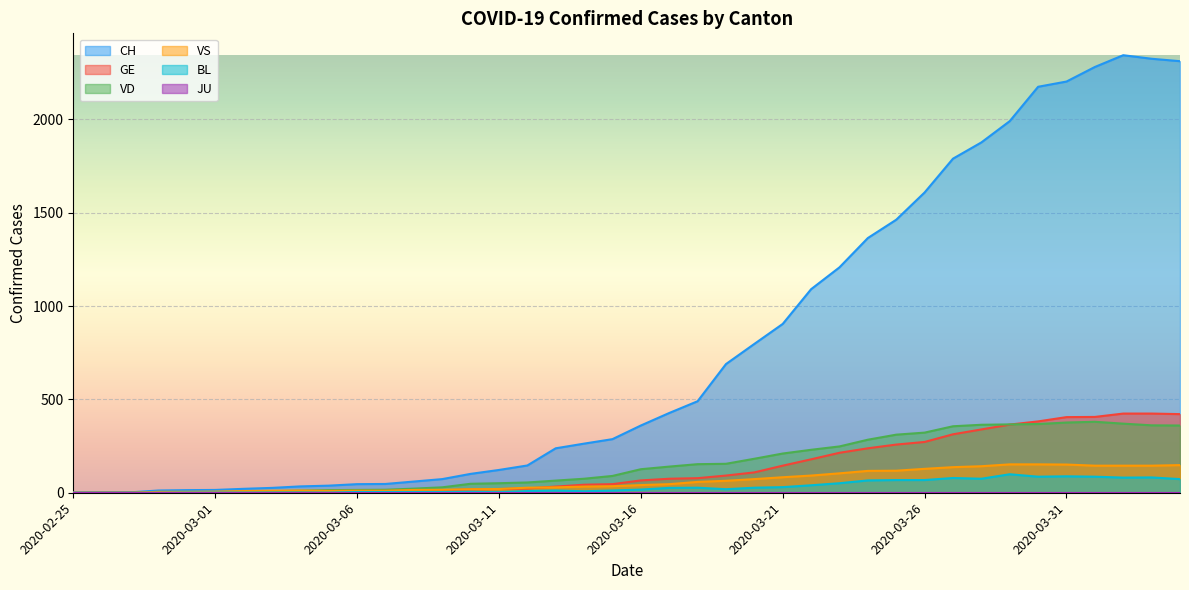

Which series has the largest range (max minus min)?

CH